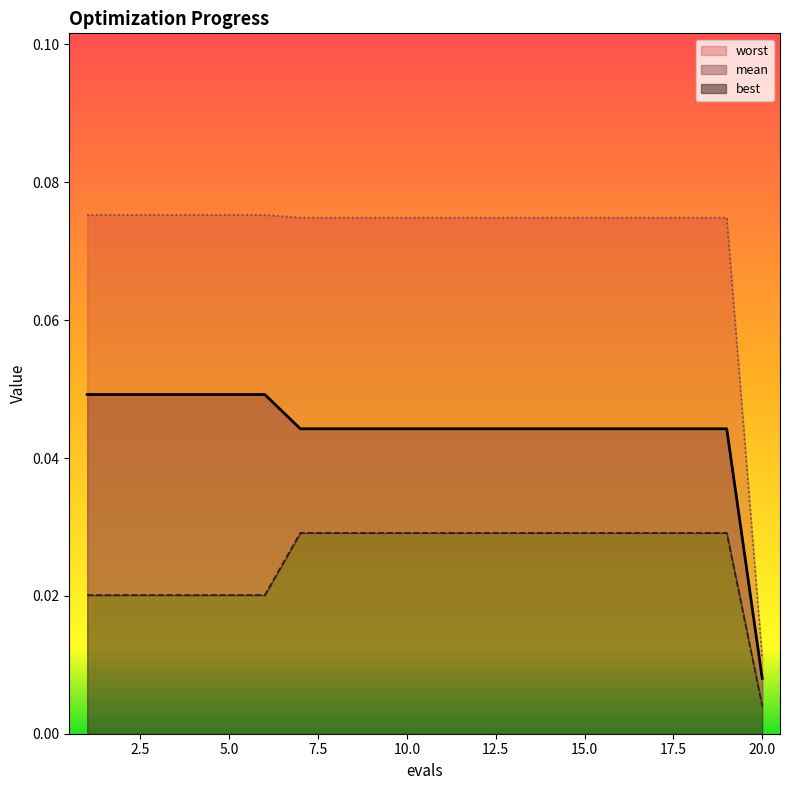

Rank the categories by best value from highest to lowest.

7, 8, 9, 10, 11, 12, 13, 14, 15, 16, 17, 18, 19, 1, 2, 3, 4, 5, 6, 20